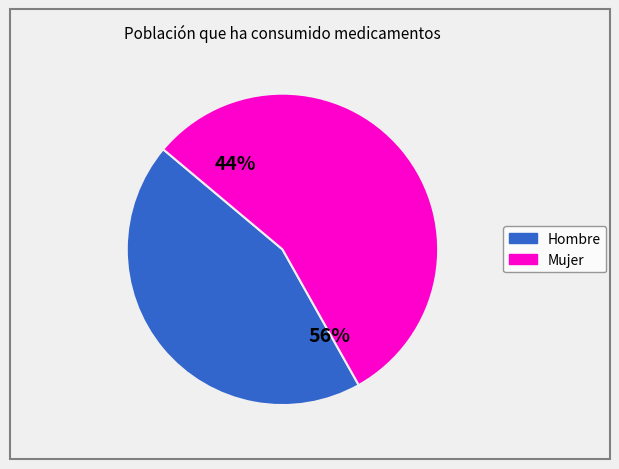

True or false: 2007 accounts for 2% of the total.

False